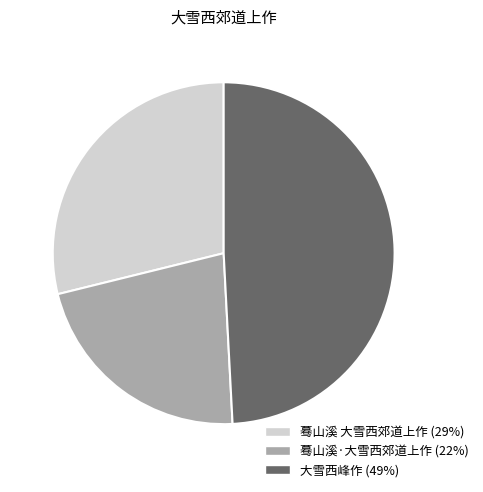

Do 蓦山溪·大雪西郊道上作 and 蓦山溪 大雪西郊道上作 together represent more than half of the pie?

Yes